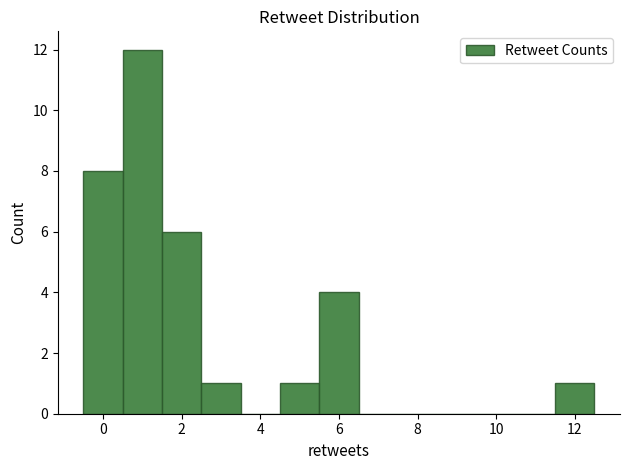

Reading left to right, list every bar in this chart as the range it spans on the x-axis followed by its height. Neither the bar edges nor the heights are printed on the chart, so give them approximately, as read against the axes.

-0.5 to 0.5: 8
0.5 to 1.5: 12
1.5 to 2.5: 6
2.5 to 3.5: 1
3.5 to 4.5: 0
4.5 to 5.5: 1
5.5 to 6.5: 4
6.5 to 7.5: 0
7.5 to 8.5: 0
8.5 to 9.5: 0
9.5 to 10.5: 0
10.5 to 11.5: 0
11.5 to 12.5: 1